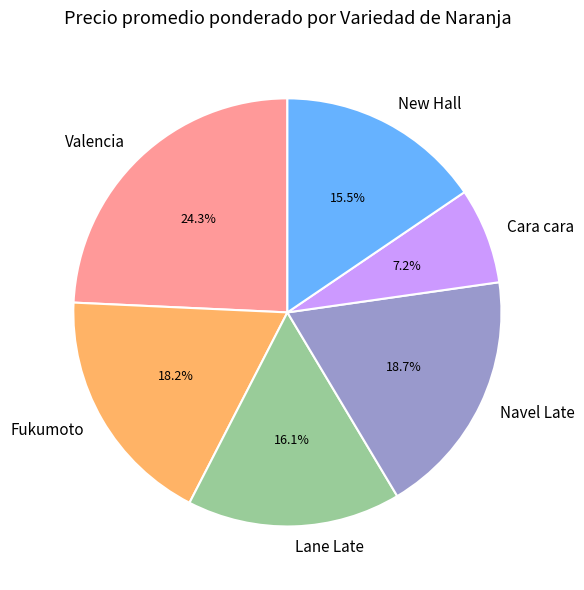

Is it true that Navel Late is 13% of the pie?

False